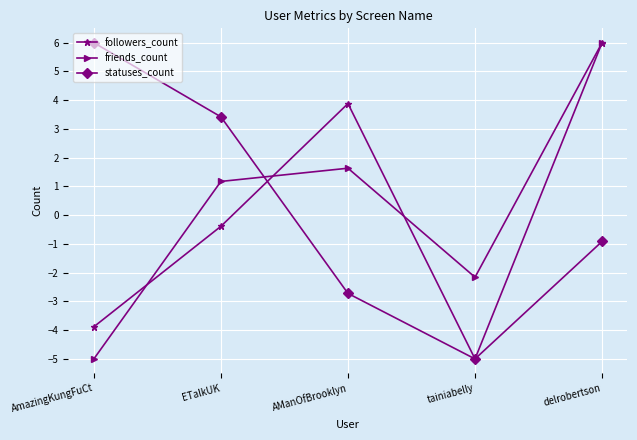

Which series has the largest total across all categories?

friends_count